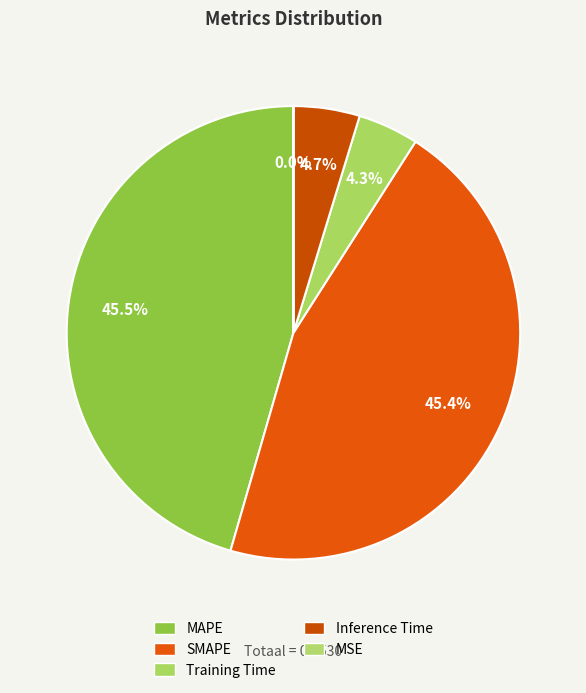

What is the largest slice in the pie chart?

MAPE